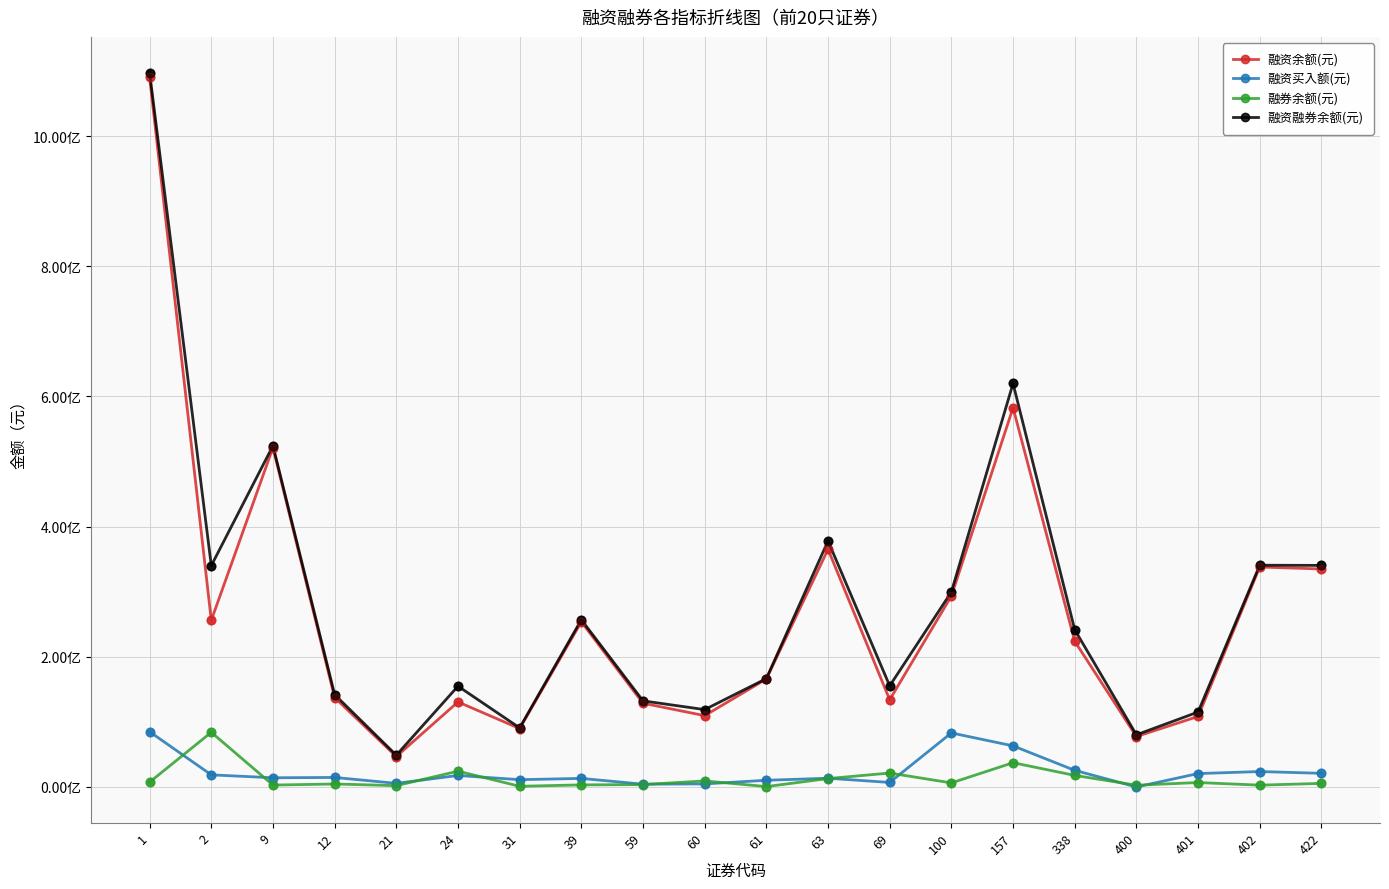

At how many categories does at least one series exceed 368651346?

4